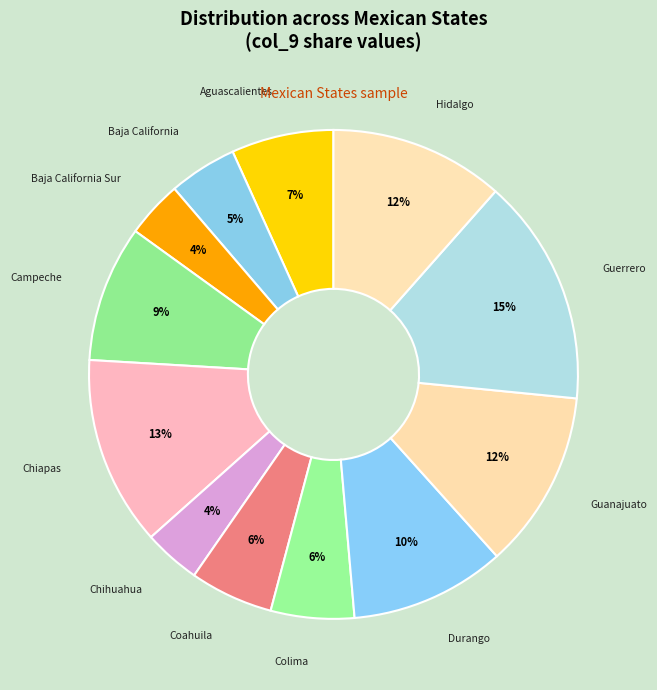

Is there a majority slice in this chart?

No